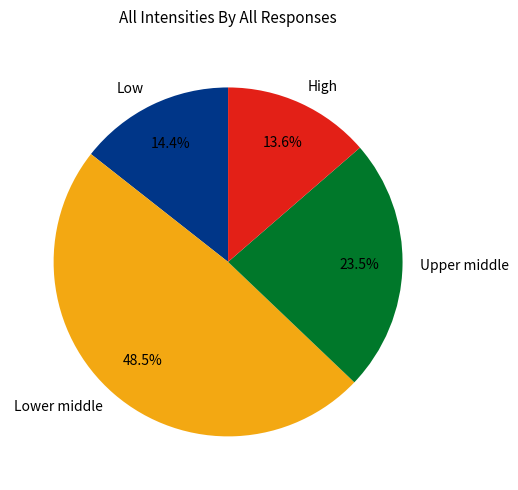

Does any single category account for the majority?

No